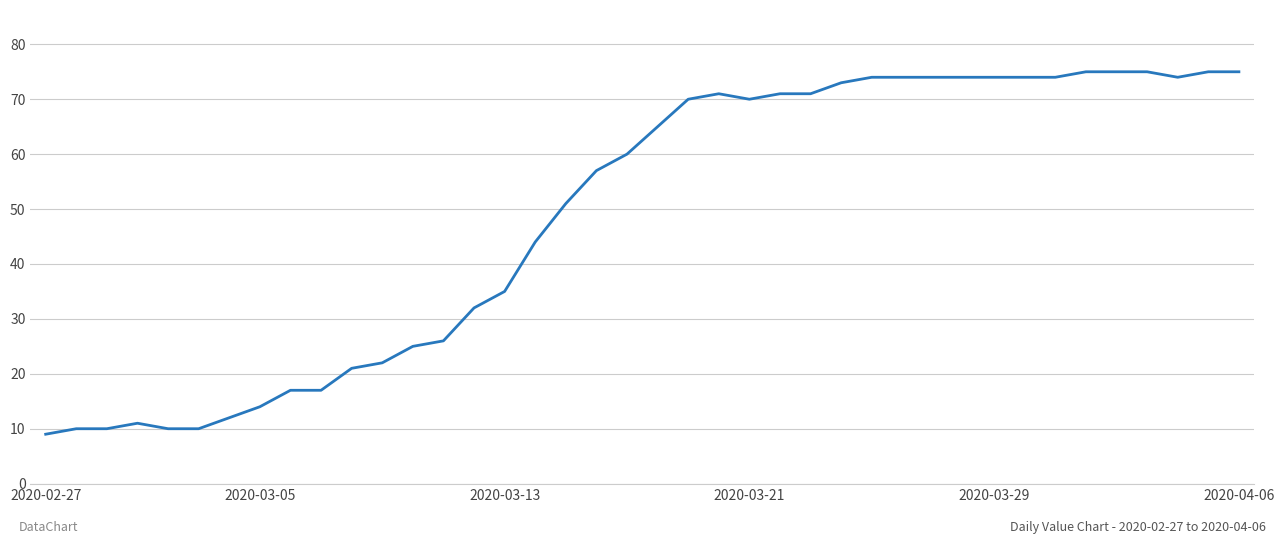

What is the smallest value displayed?

9